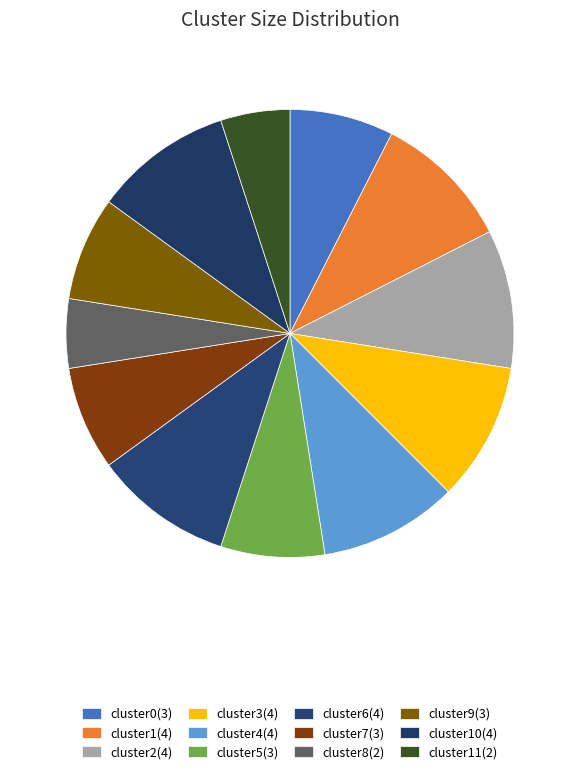

How many segments does this pie chart have?

12